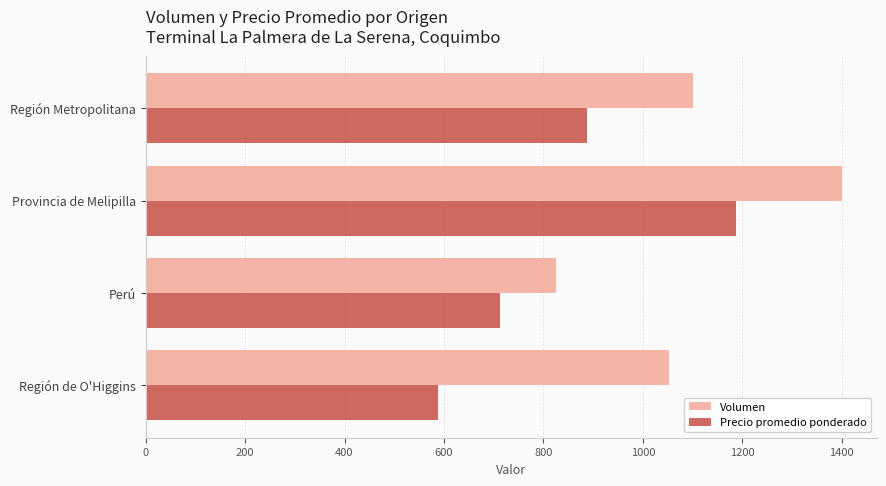

What is the difference between the second highest and second lowest values in the Volumen series?

47